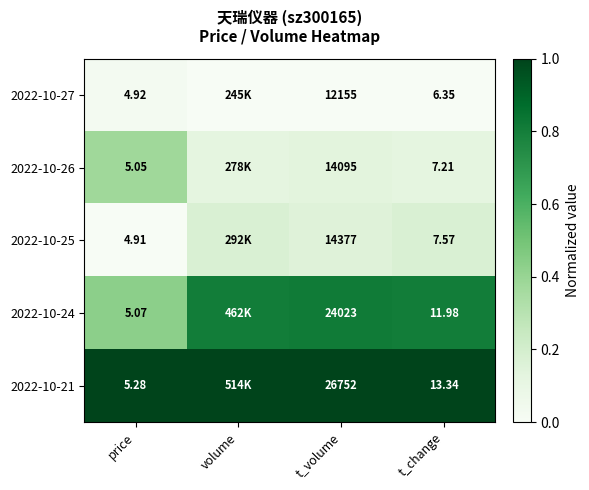

Is the value of 2022-10-24 at t_volume greater than the value of 2022-10-21 at t_change?

Yes